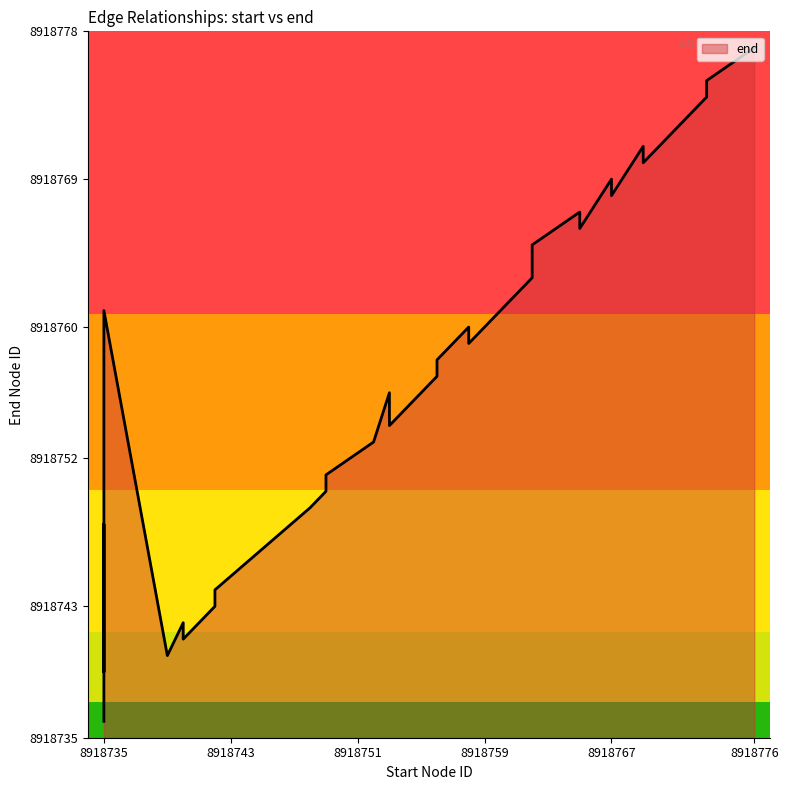

Which has a higher value, 39 or 16?

39